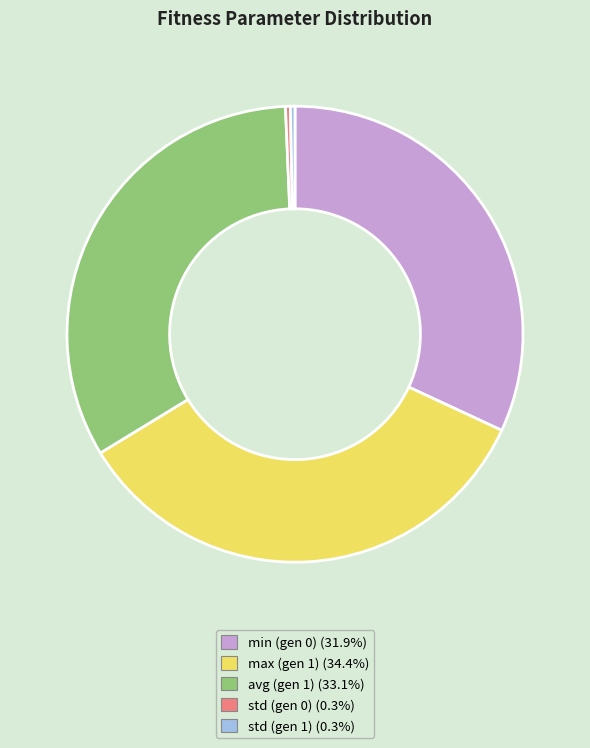

Is there any slice that represents more than half of the pie?

No